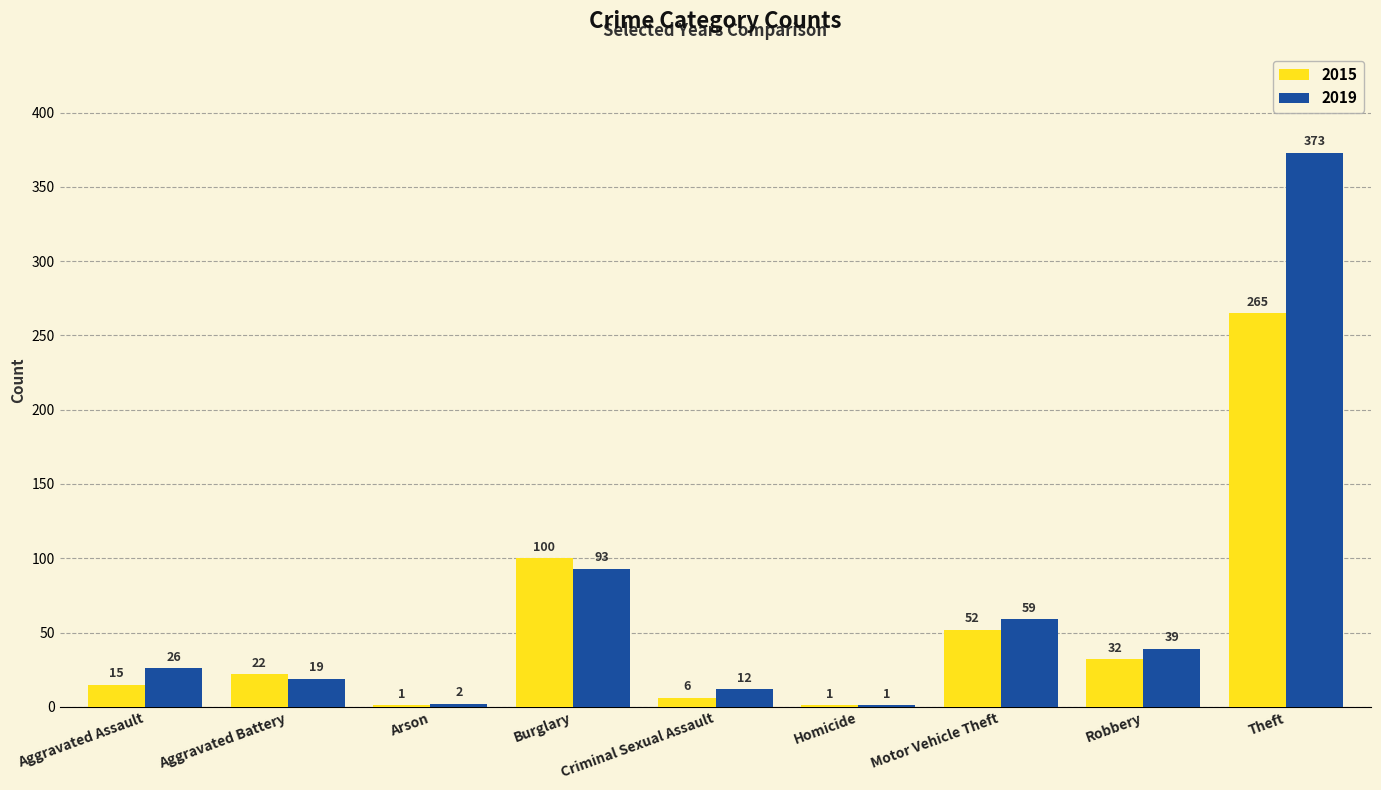

What are all the series names shown in the legend?

2015, 2019